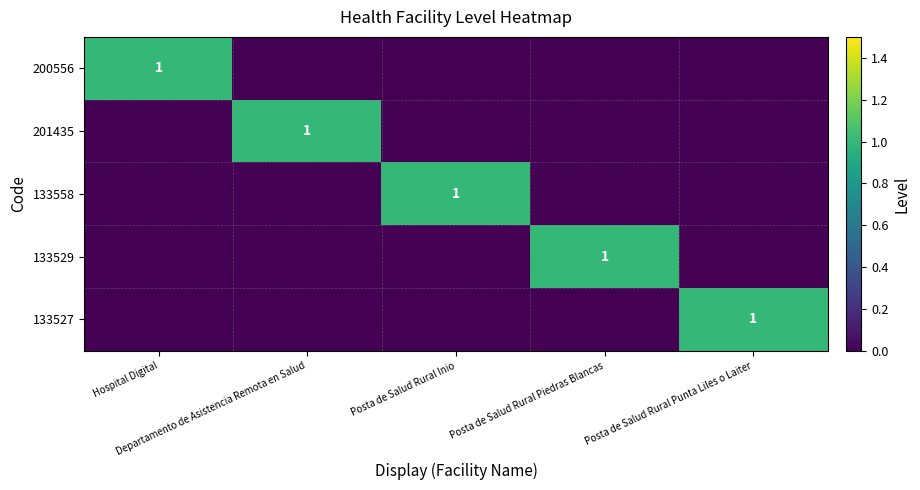

What is the sum of all 133529 values?

1